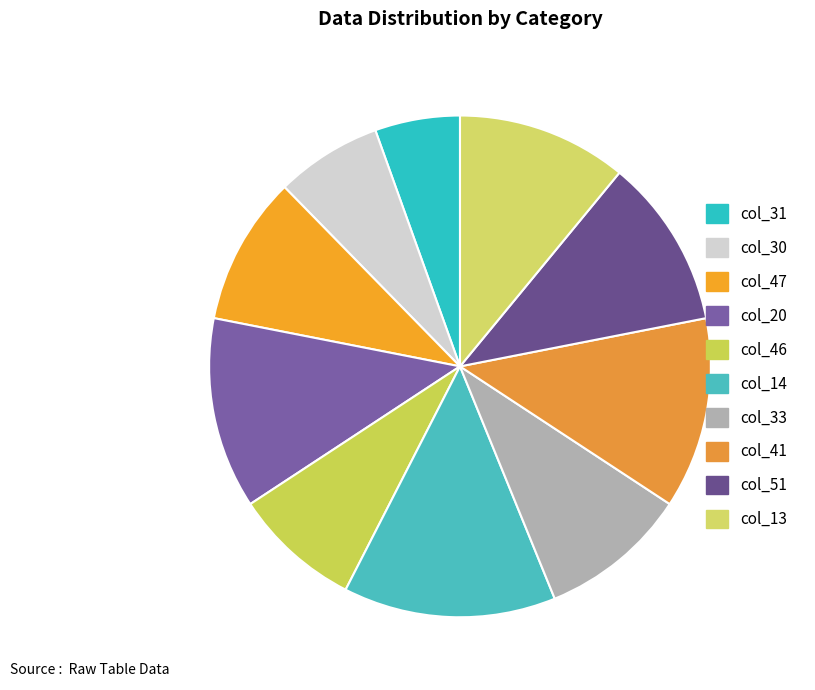

How many slices are in this pie chart?

10